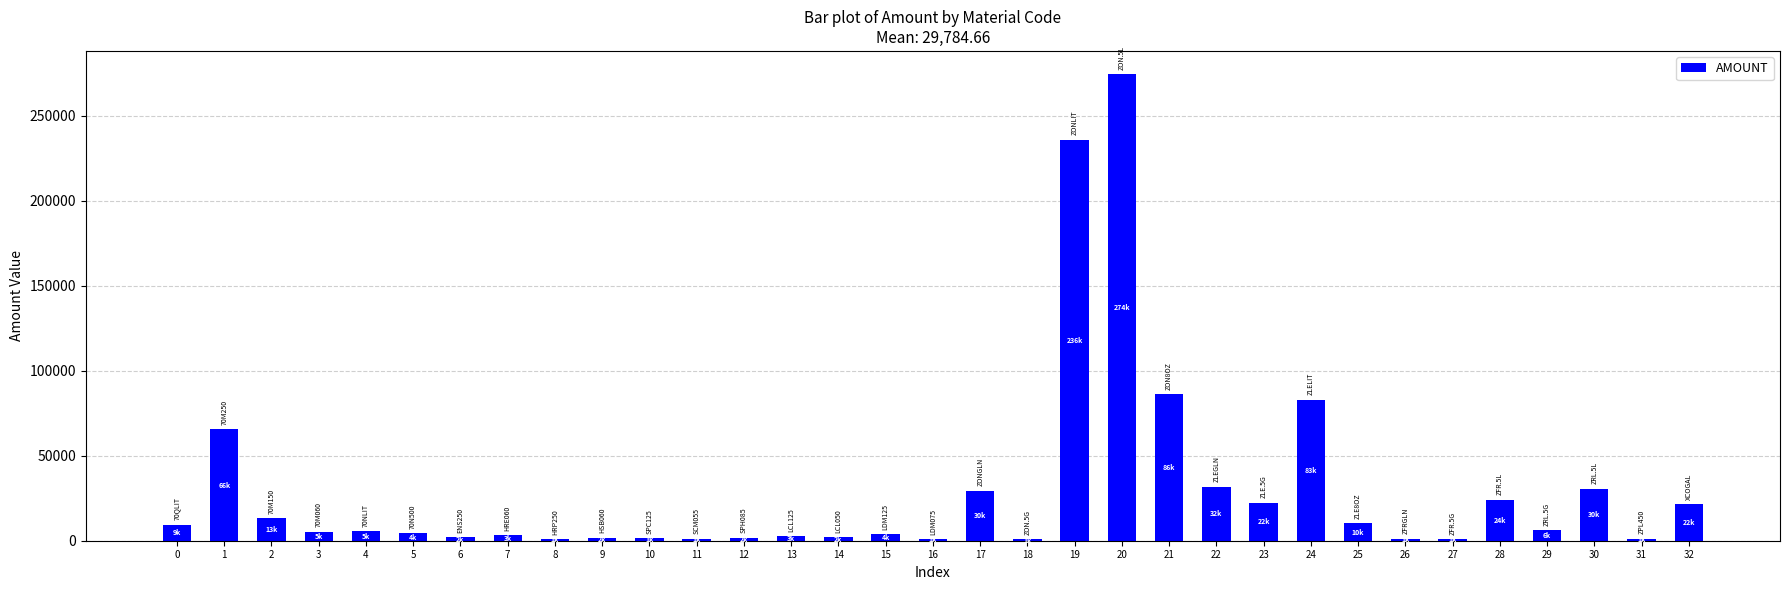

What is the maximum value shown in the chart?

274482.4